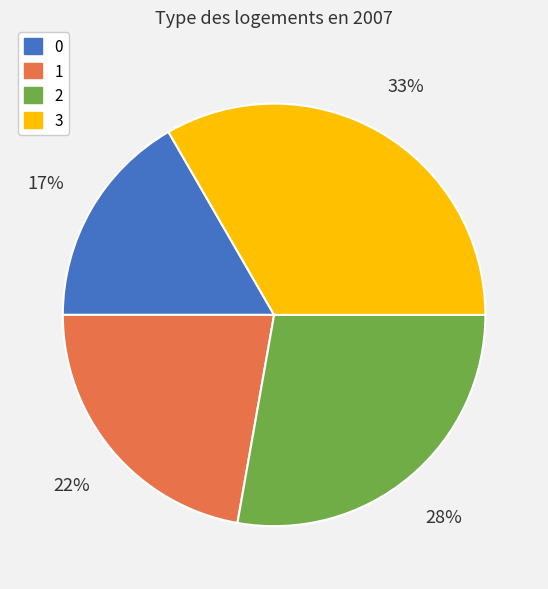

To the nearest percent, what is the combined percentage of 0 and 1?

39%